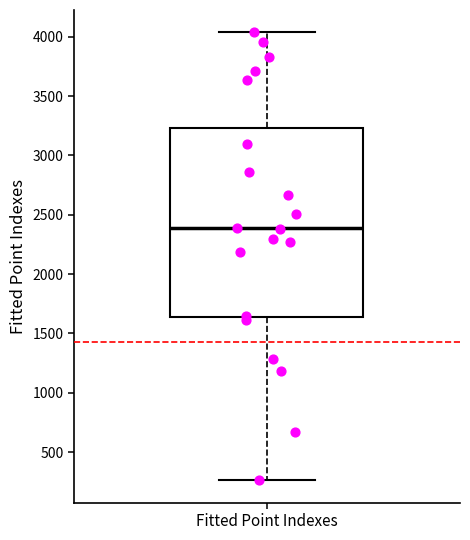

Where does the median line of the box for Fitted Point Indexes sit on the y-axis? The values are not printed on the chart, so give them approximately, as read against the axis.

2400